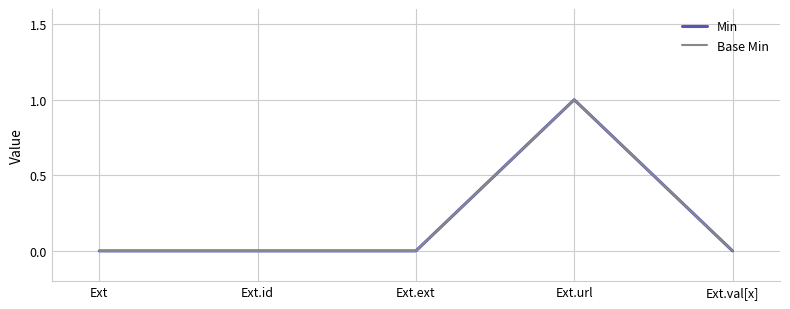

Is this an area chart (filled region under the line)?

No